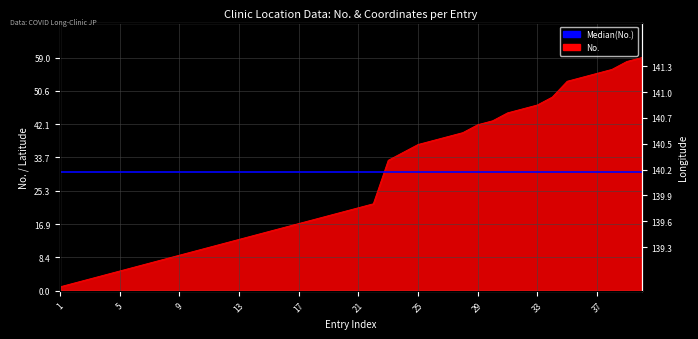

True or false: lon and No. intersect in this chart.

False